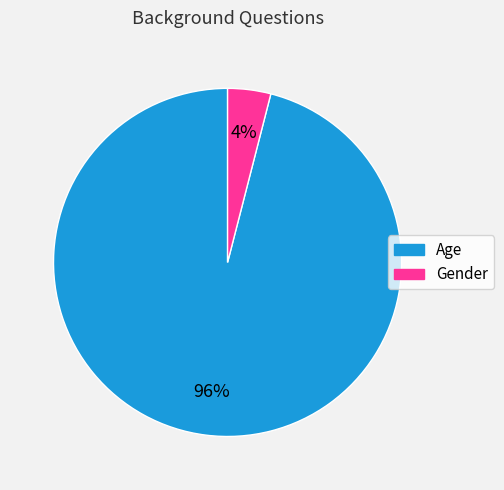

Is Gender the majority of the pie?

No